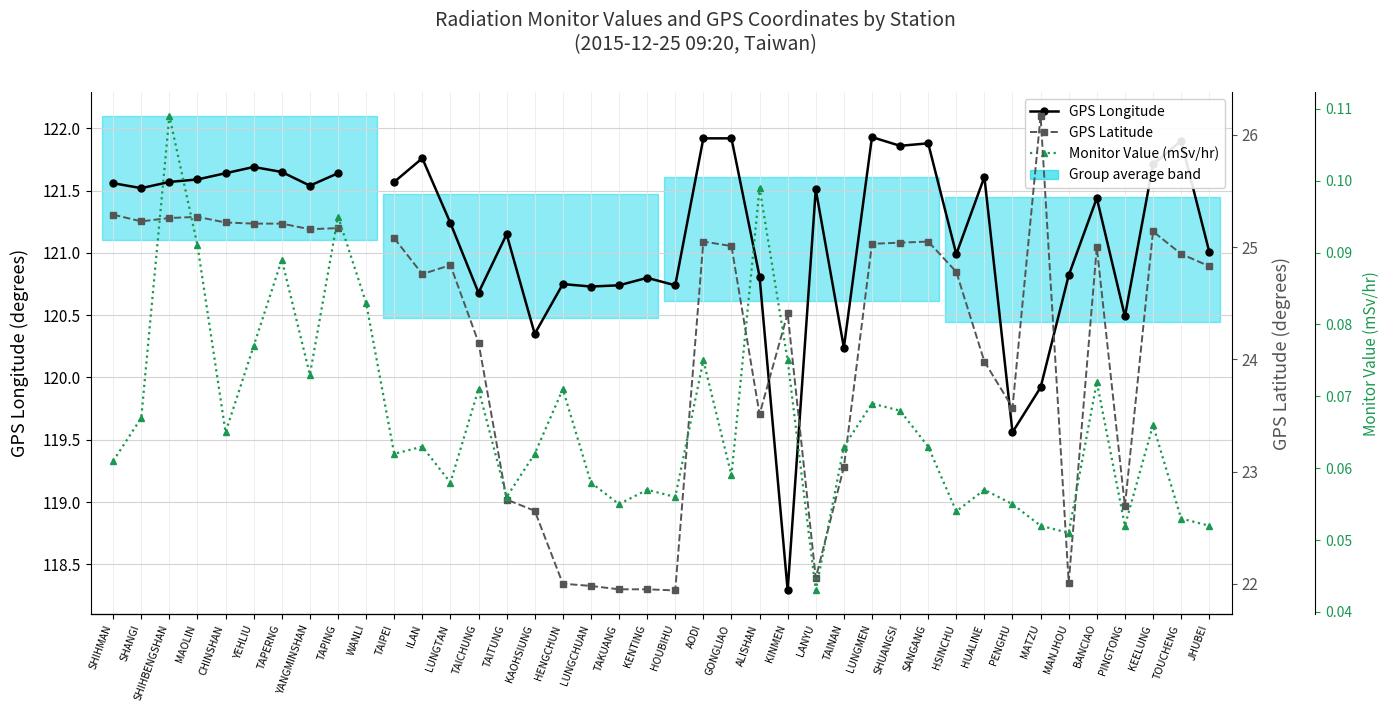

What is the label of the 1st point from the right?

JHUBEI